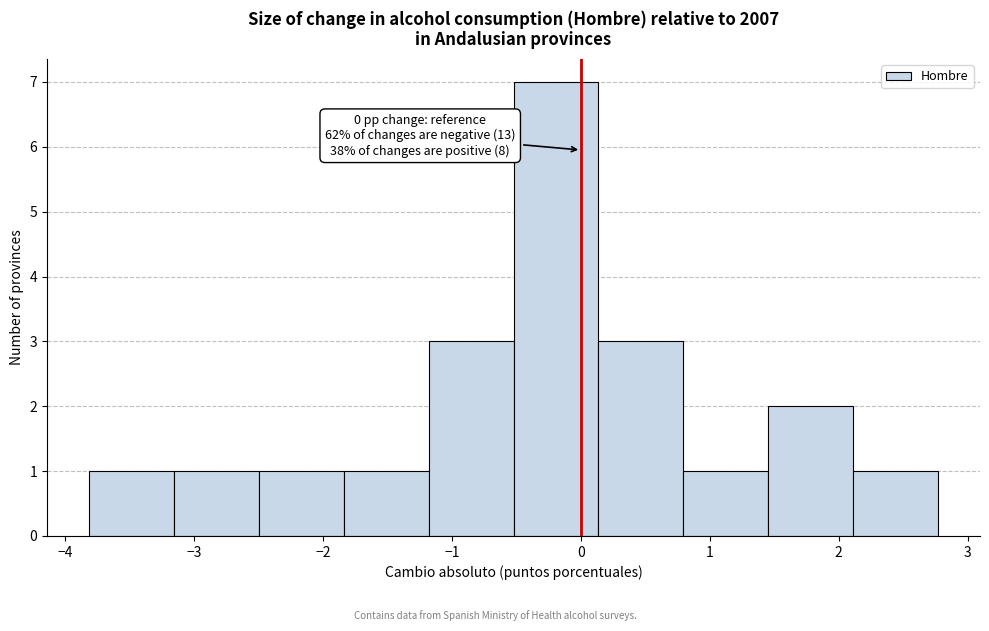

Over which range of the x-axis is the bar tallest?

-0.5 to 0.1